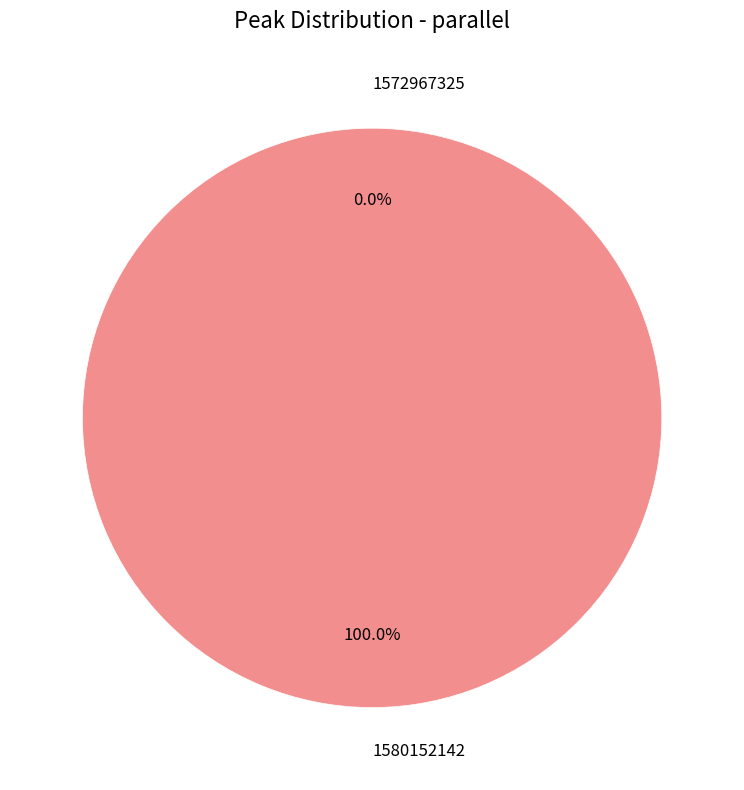

The 1572967325 slice represents 0% of the pie. True or false?

True